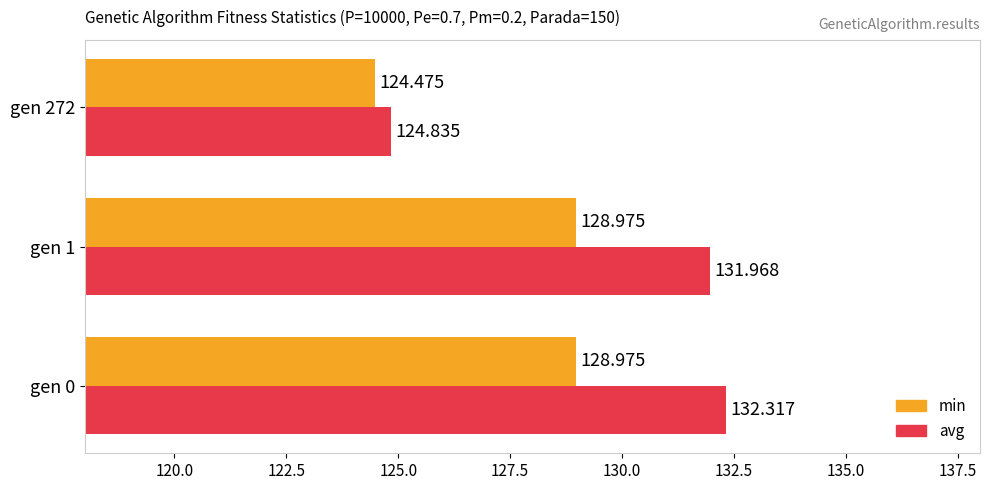

Which series has the largest range (max minus min)?

avg